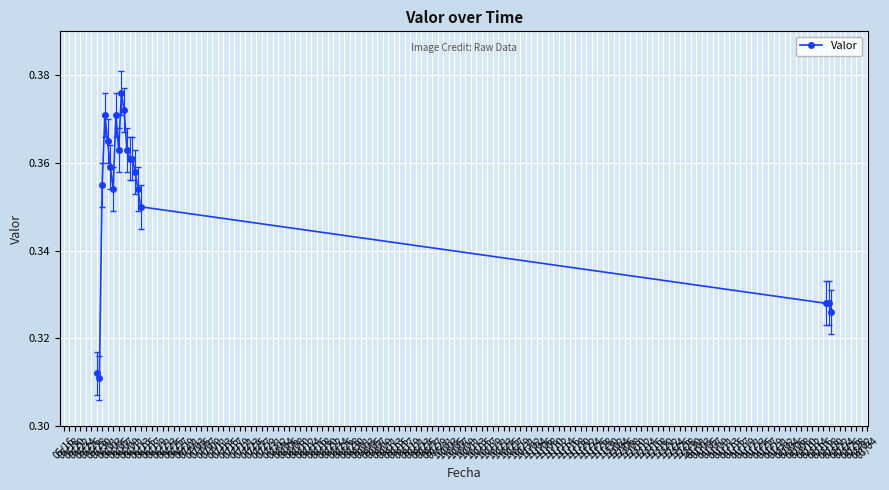

How many values are between 0 and 1?

20